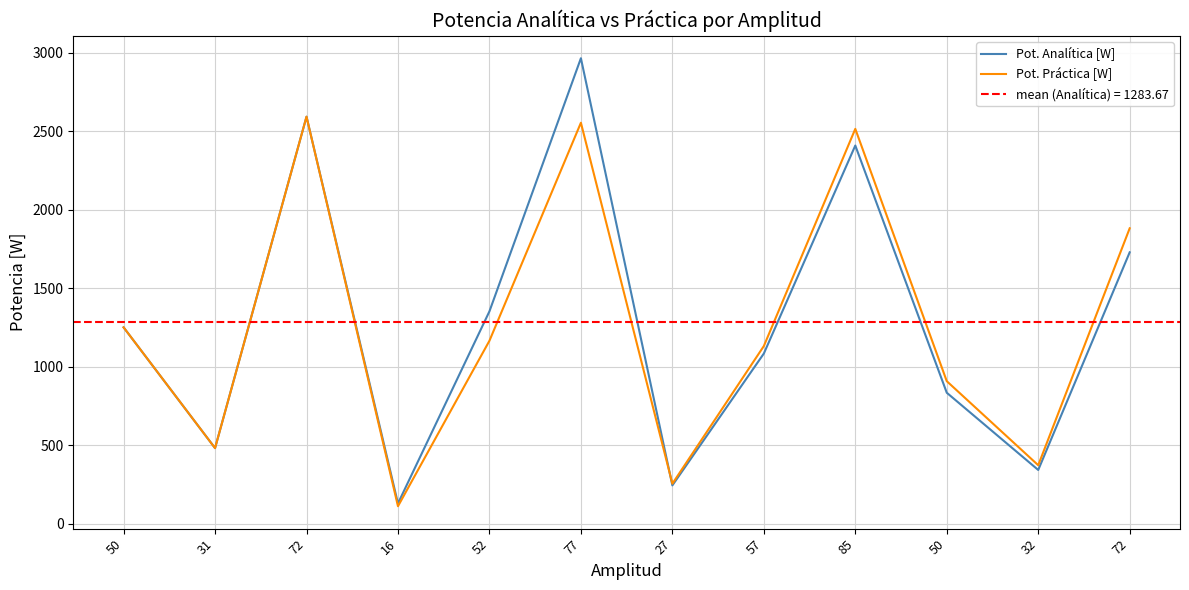

Is it true that Pot. Práctica [W] equals 445.1 at 27?

False